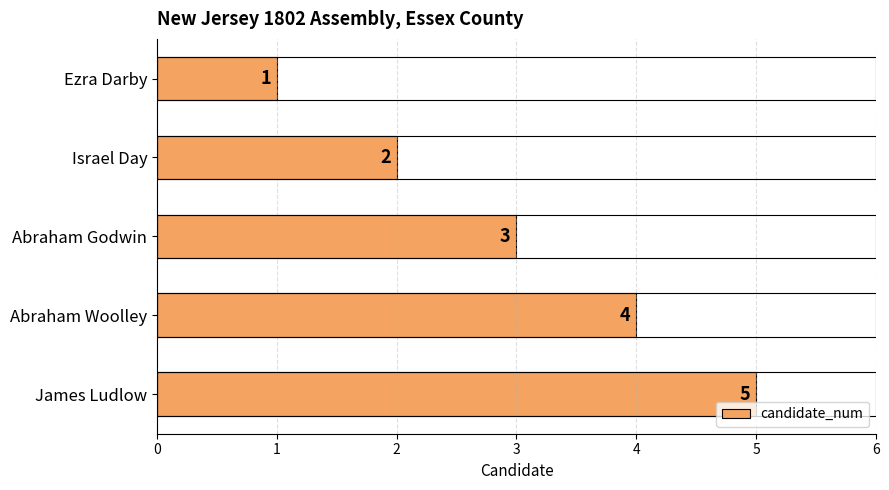

Rank the categories by value from lowest to highest.

Ezra Darby, Israel Day, Abraham Godwin, Abraham Woolley, James Ludlow